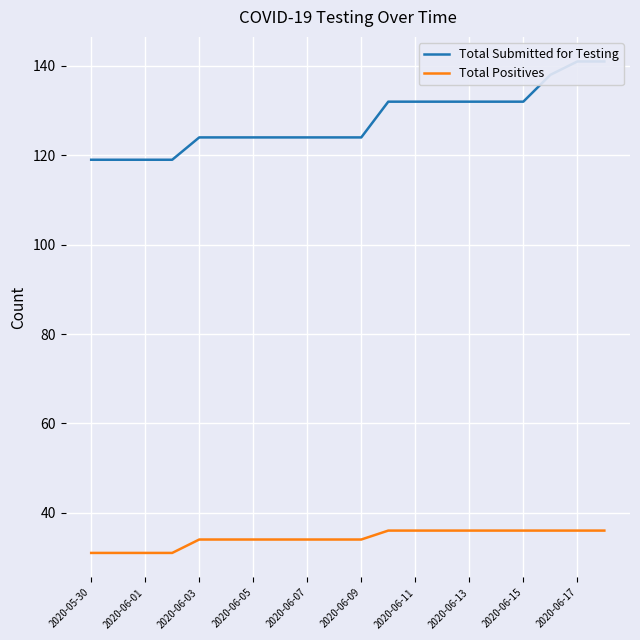

At how many categories does at least one series exceed 87?

20